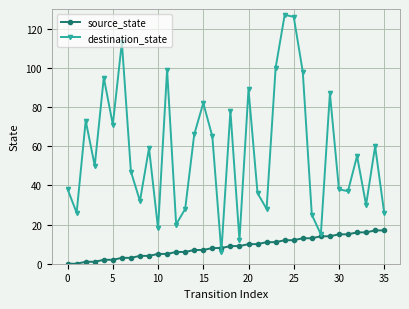

Which series has the largest range (max minus min)?

destination_state